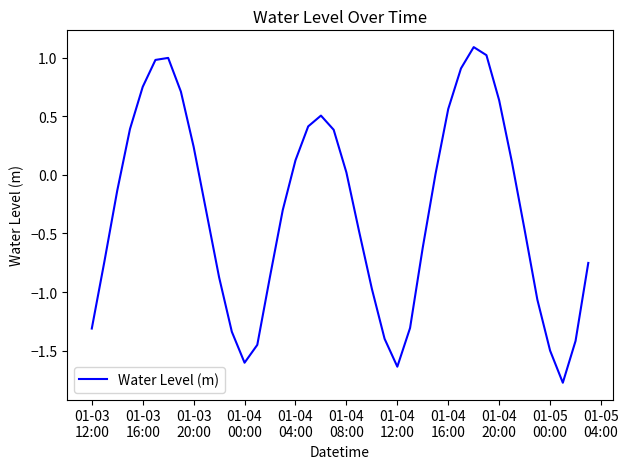

What is the maximum value shown in the chart?

1.1